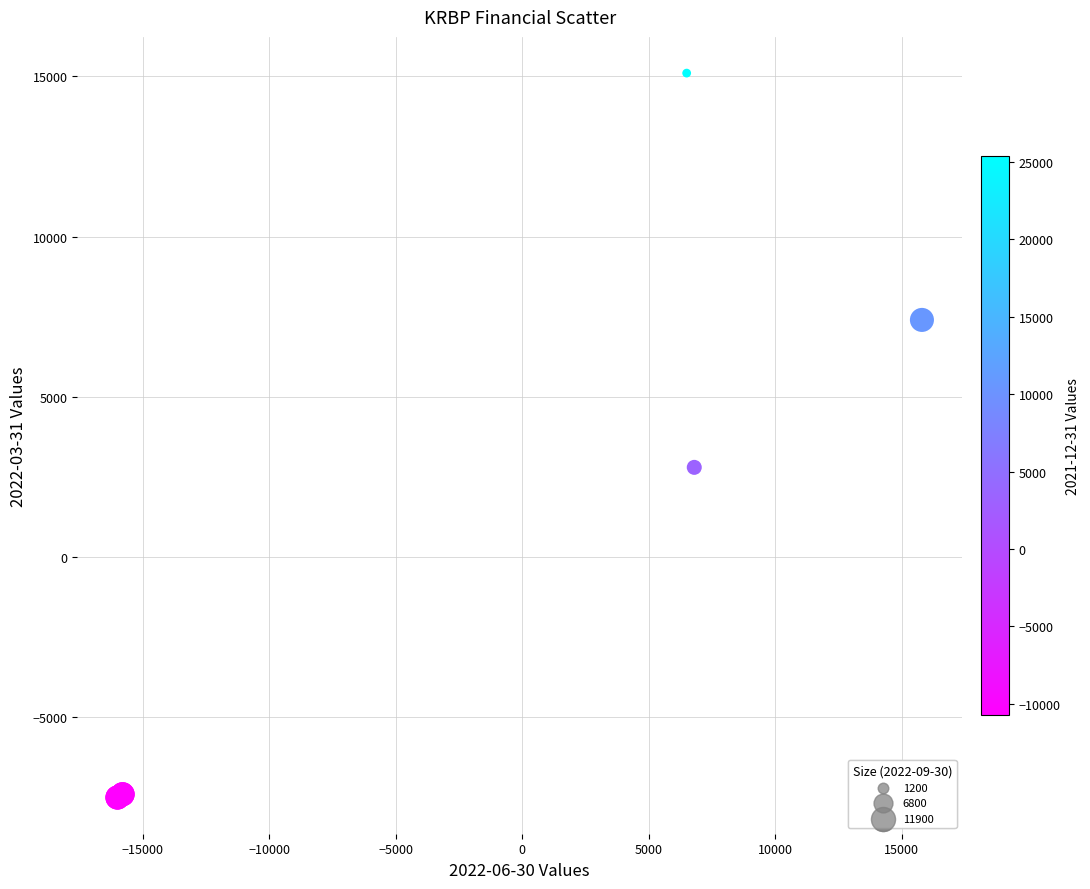

What Y value in the scatter plot is closest to 3800?

2800